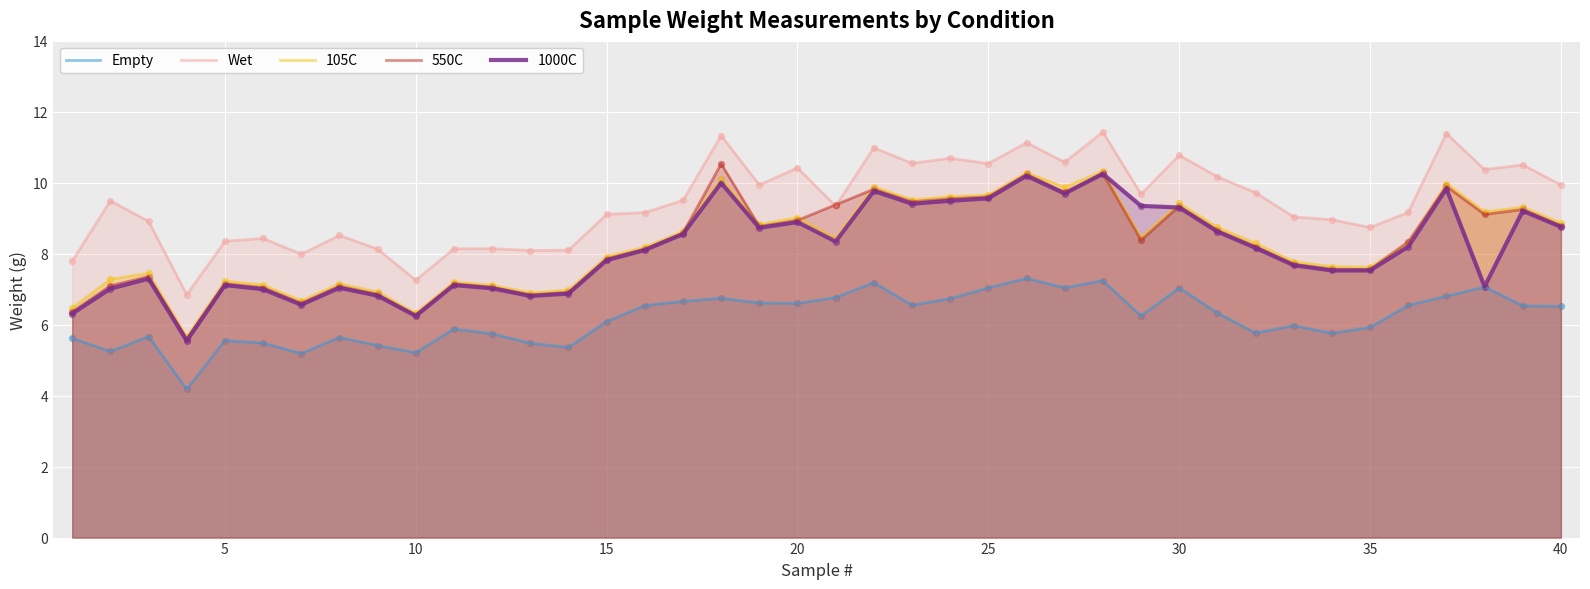

Which series contains the lowest Y value?

Empty